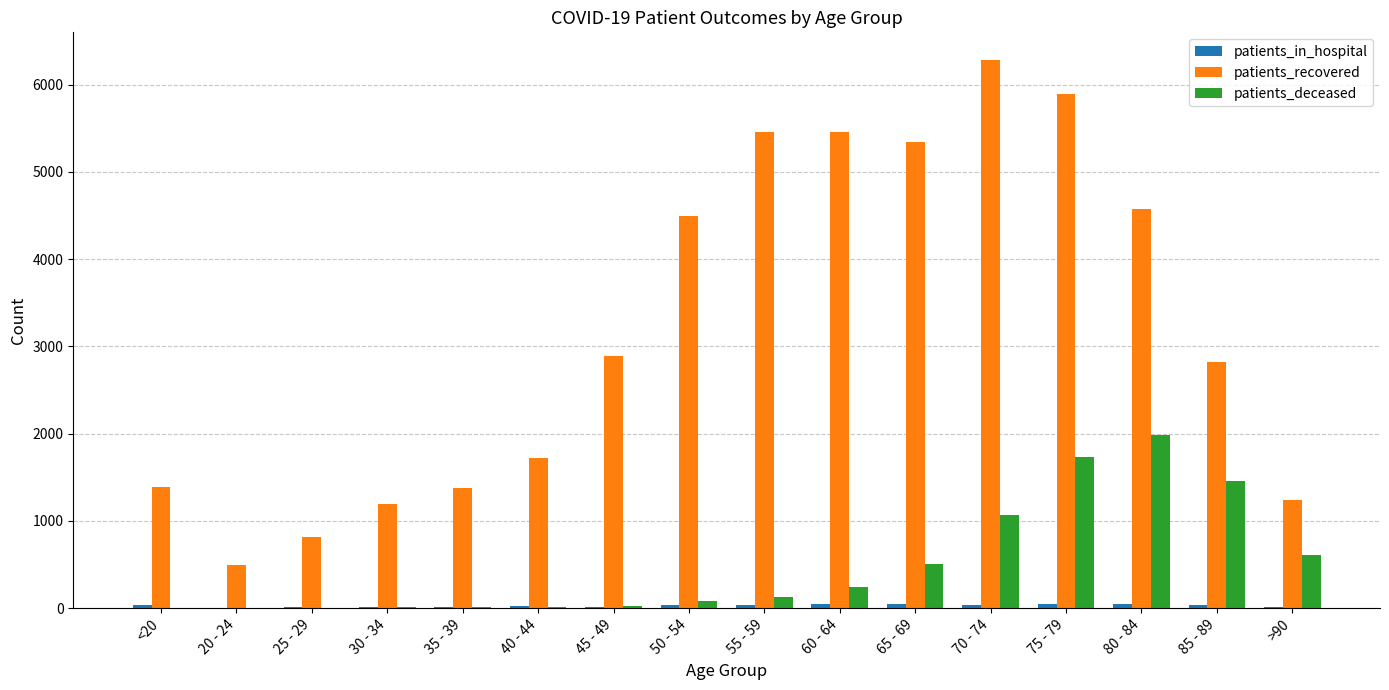

Which series has the largest total across all categories?

patients_recovered